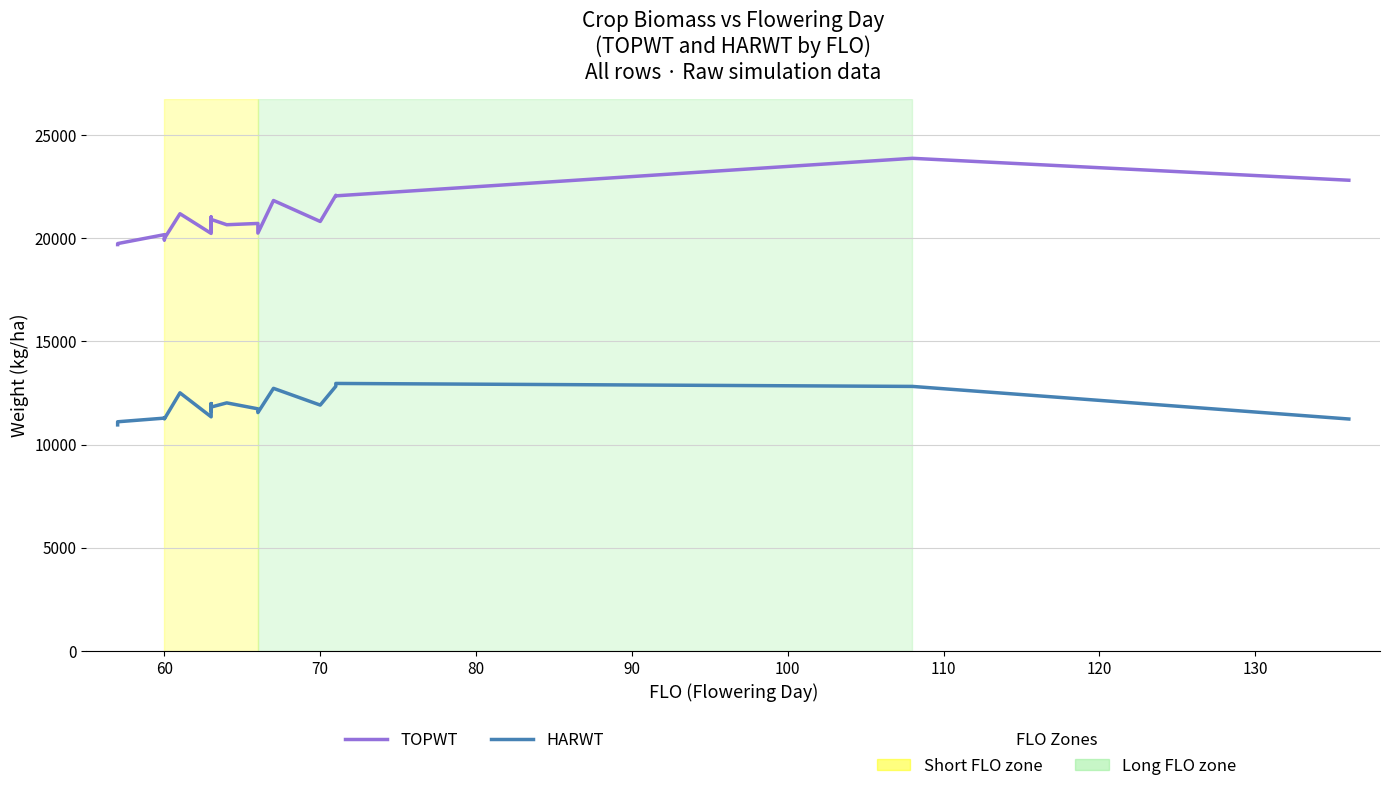

How many lines are shown in the chart?

2